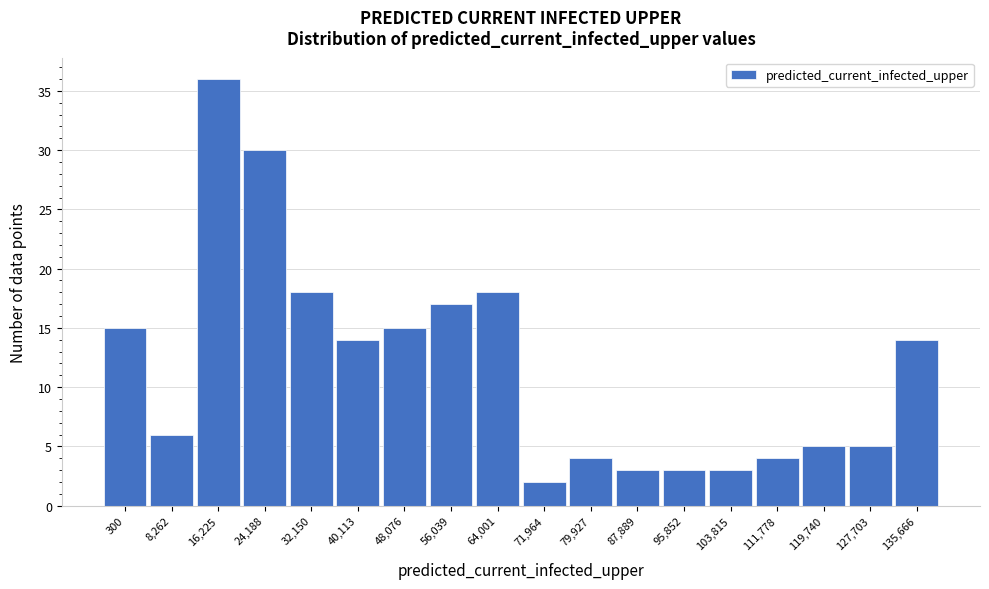

Reading left to right, extract all data points from this chart.

300=15	8,262=6	16,225=36	24,188=30	32,150=18	40,113=14	48,076=15	56,039=17	64,001=18	71,964=2	79,927=4	87,889=3	95,852=3	103,815=3	111,778=4	119,740=5	127,703=5	135,666=14